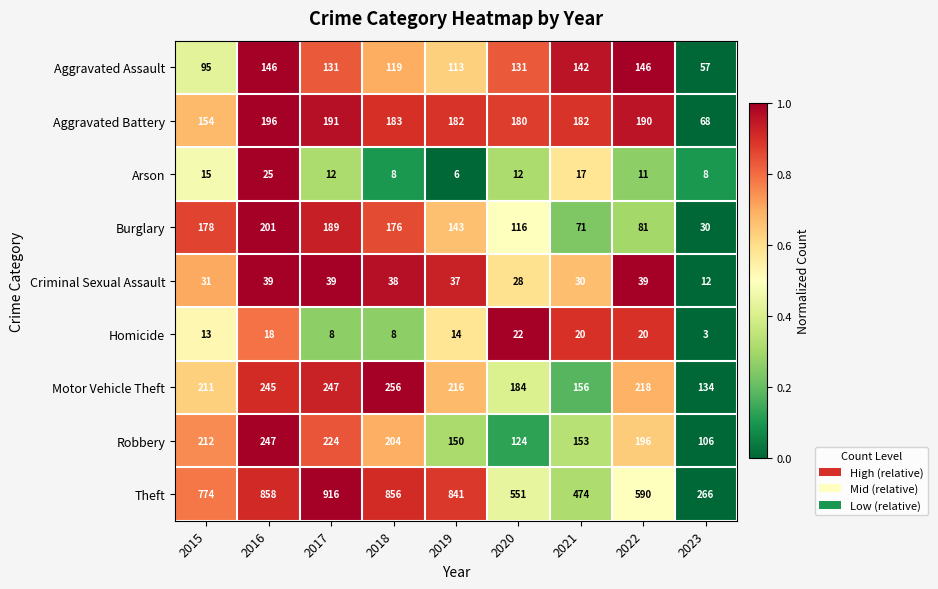

At which label is Burglary closest to 115?

2020